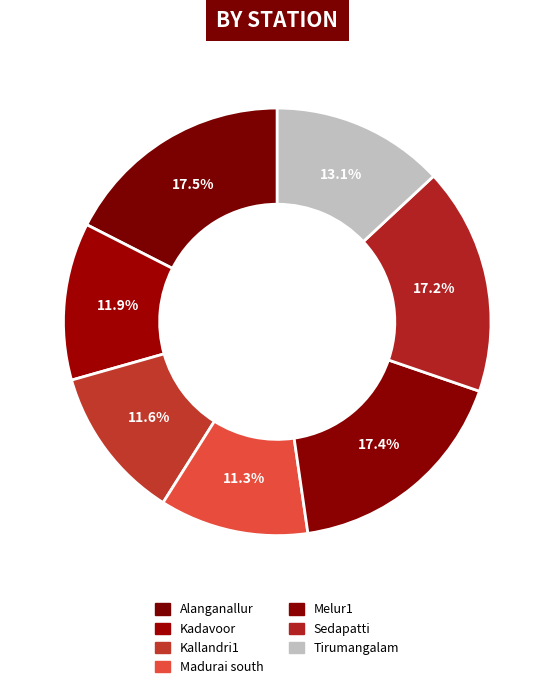

The Kallandri1 slice represents 4% of the pie. True or false?

False